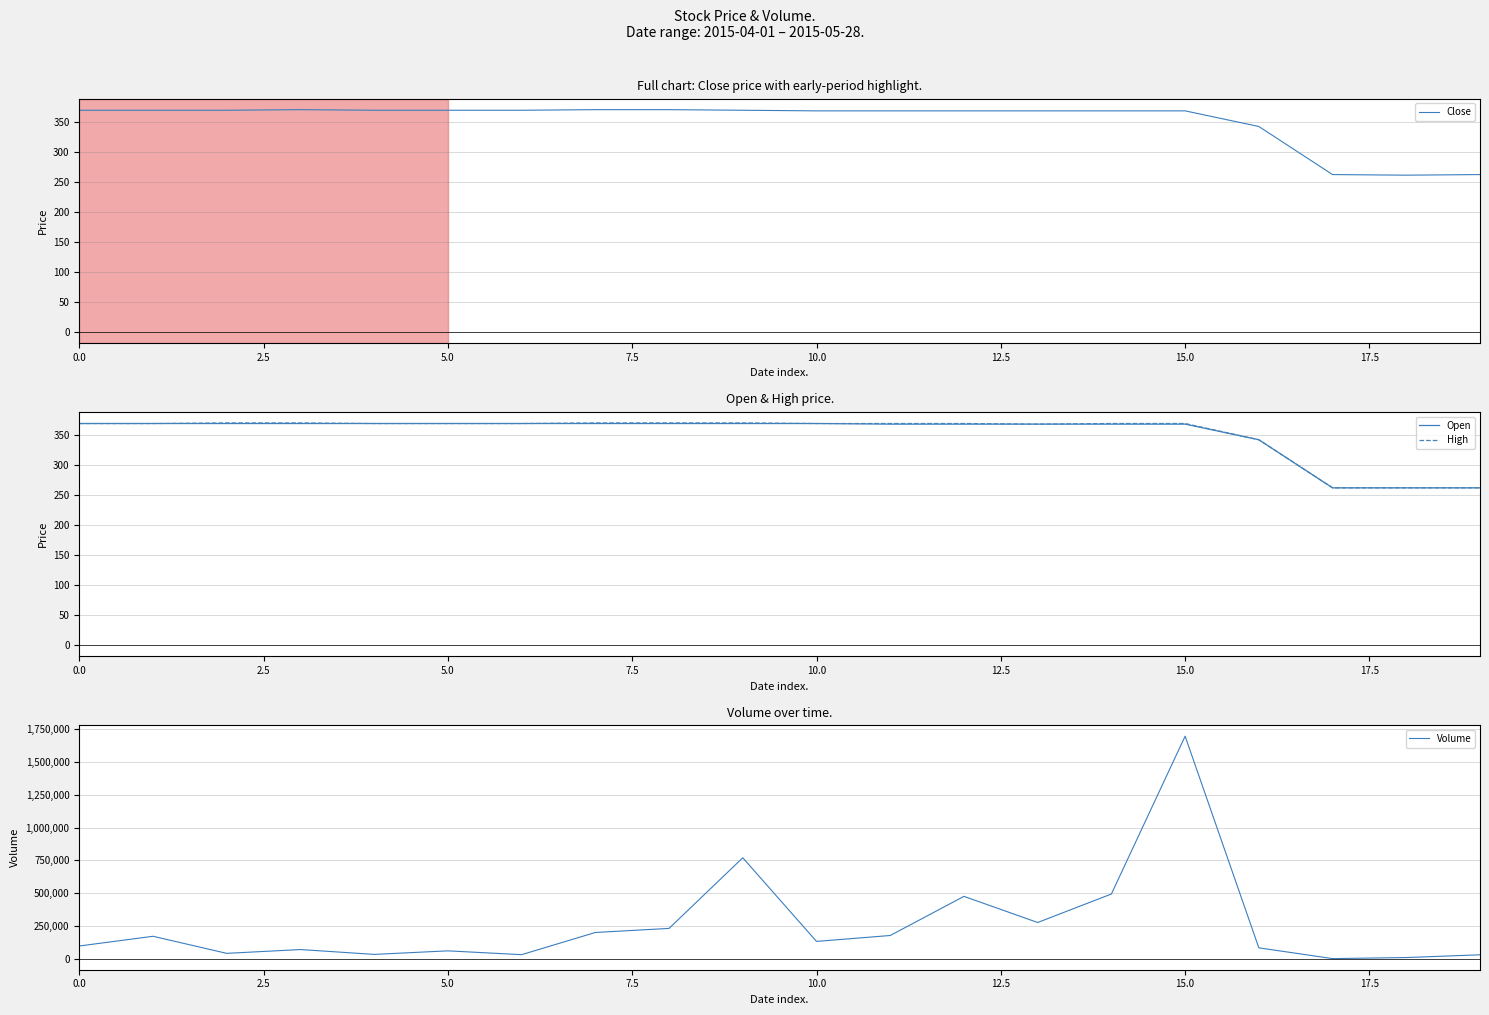

Is it true that High equals 230 at 0.0?

False